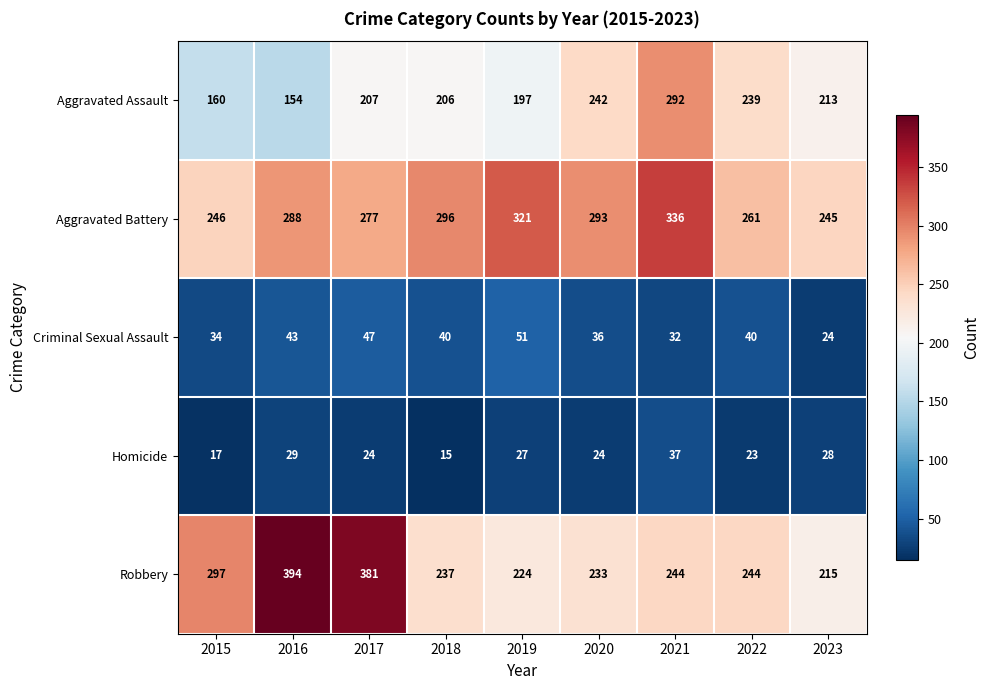

What is the average value of the Criminal Sexual Assault series?

39